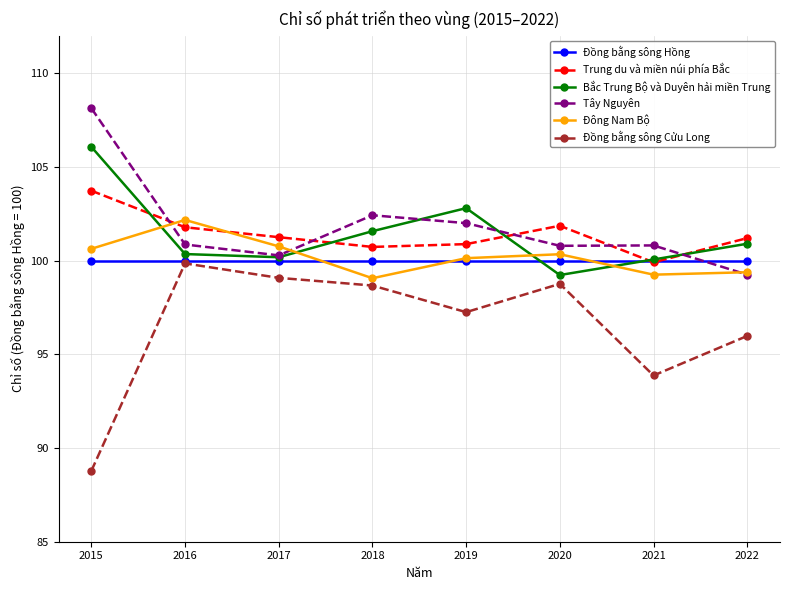

What is the difference between the Tây Nguyên values at 2022 and 2017?

1.0